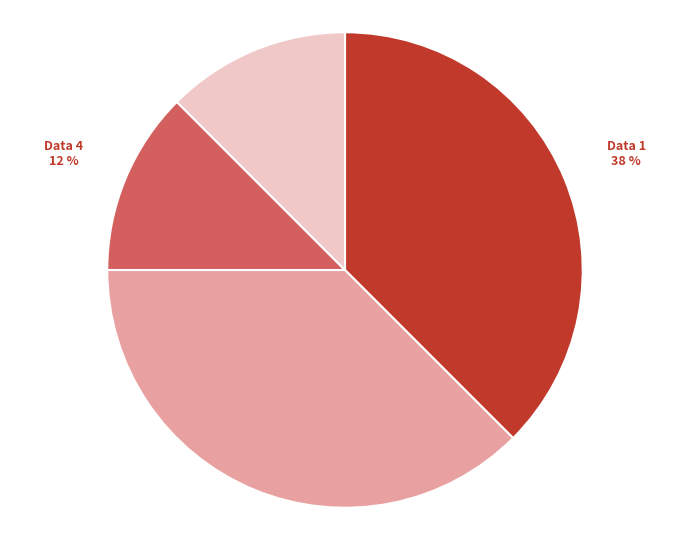

Combined, do Data 1 and Data 2 account for over 50%?

Yes